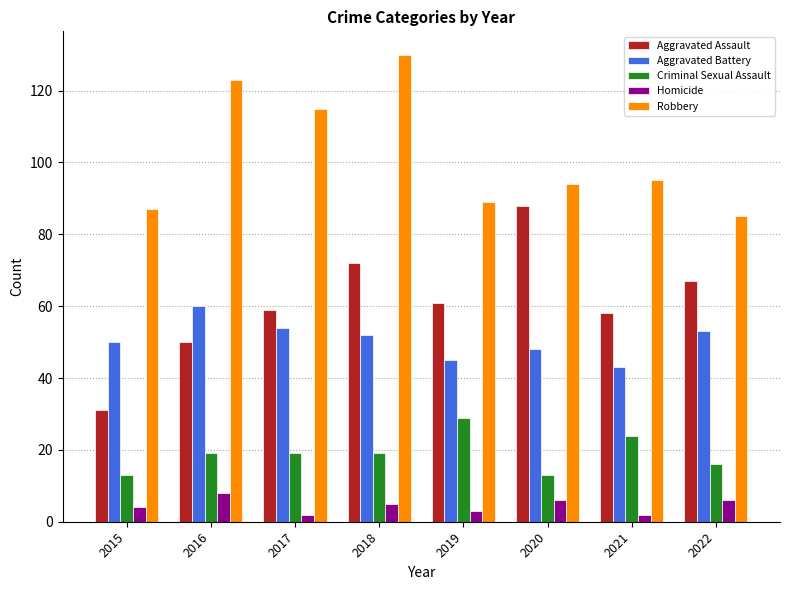

Reading left to right, extract all data points from this chart.

Aggravated Assault: 31	50	59	72	61	88	58	67
Aggravated Battery: 50	60	54	52	45	48	43	53
Criminal Sexual Assault: 13	19	19	19	29	13	24	16
Homicide: 4	8	2	5	3	6	2	6
Robbery: 87	123	115	130	89	94	95	85